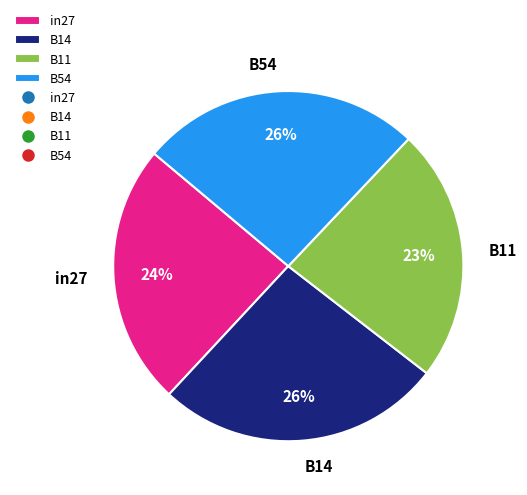

Do in27 and B14 together represent more than half of the pie?

Yes